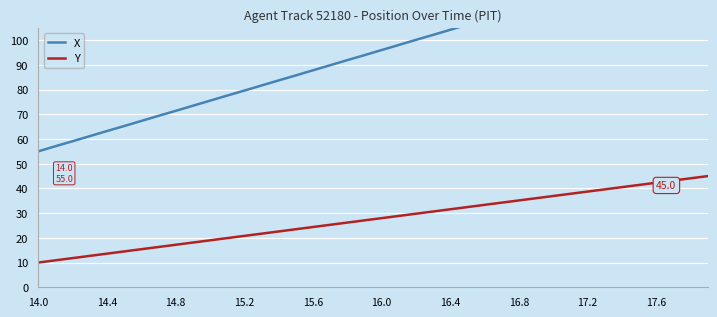

How many series are shown in this chart?

2